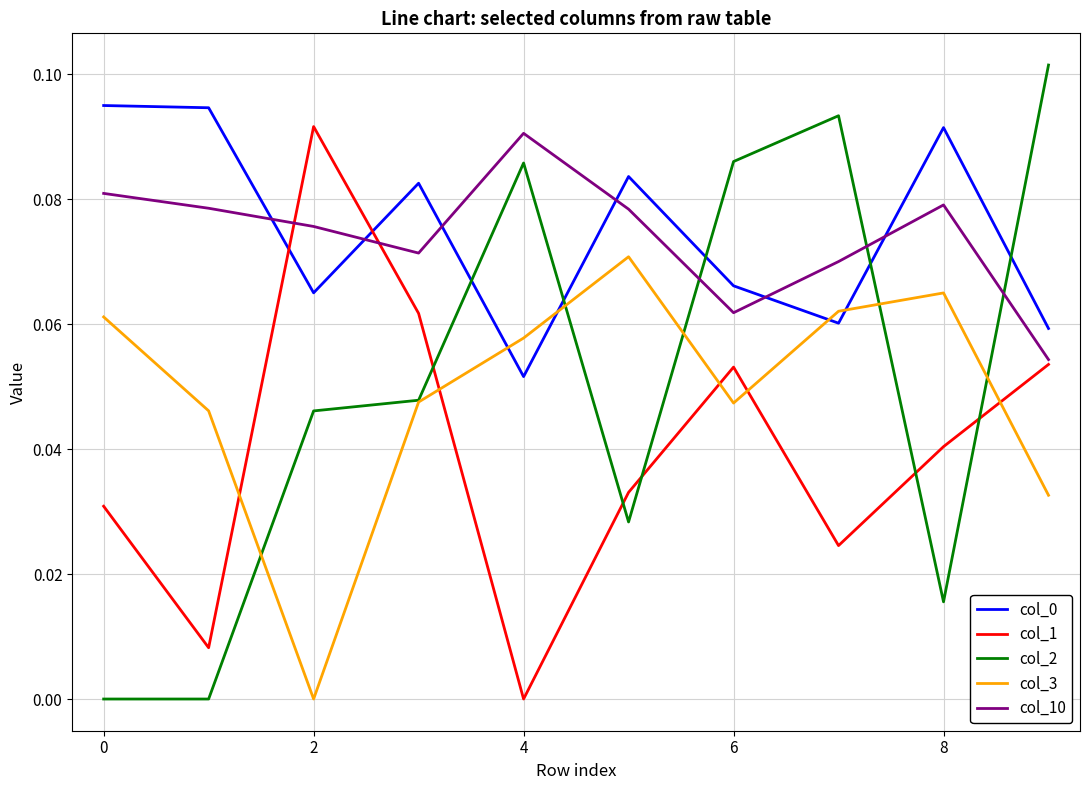

Is this an area chart (filled region under the line)?

No